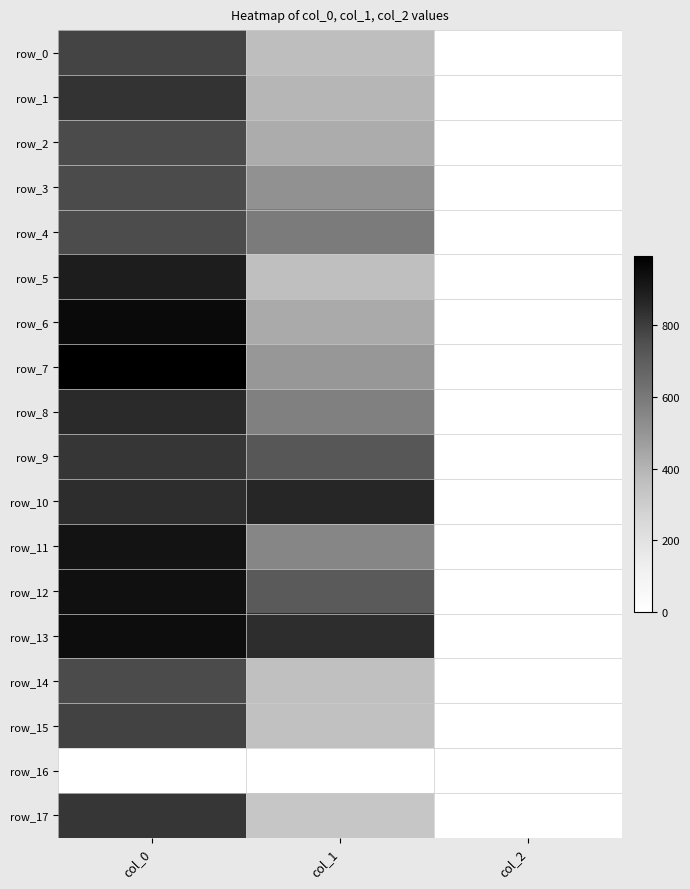

Which series has the largest total across all categories?

row_13